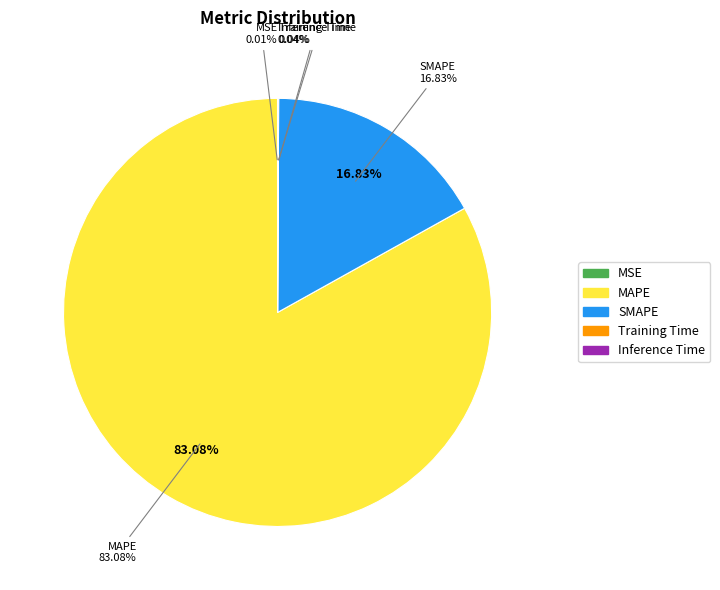

To the nearest percent, what is the combined percentage of MSE and SMAPE?

17%